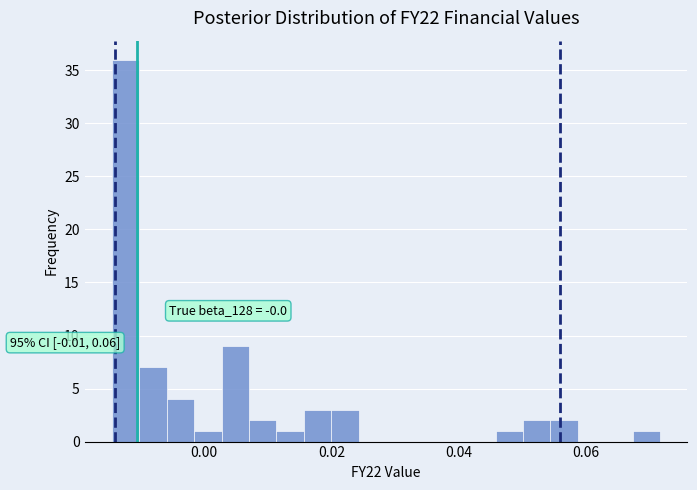

Around what value on the x-axis is the tallest bar? Give the approximate position of its centre, as read against the axis.

-0.012